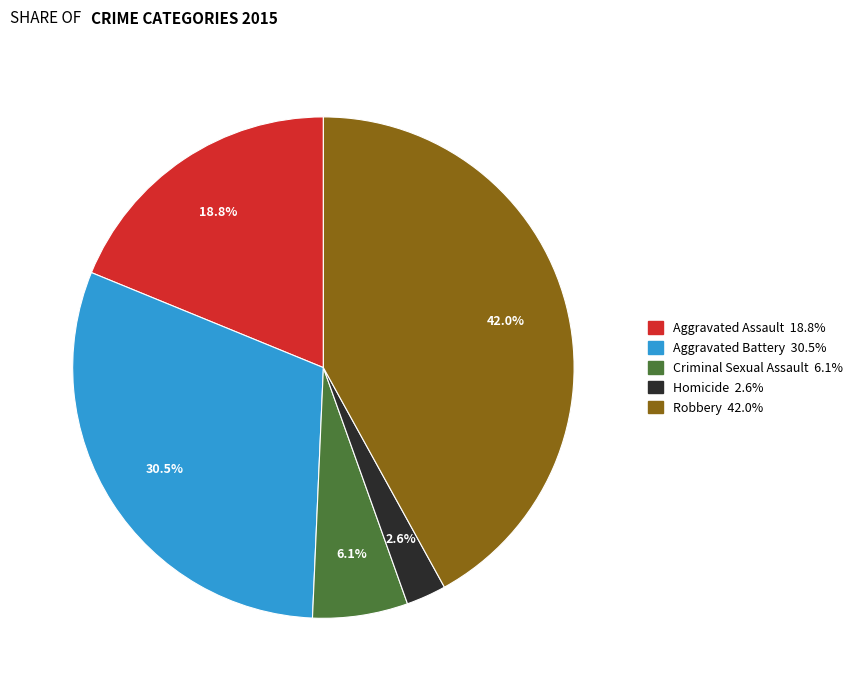

What is the total percentage of Aggravated Battery and Aggravated Assault?

49.3%